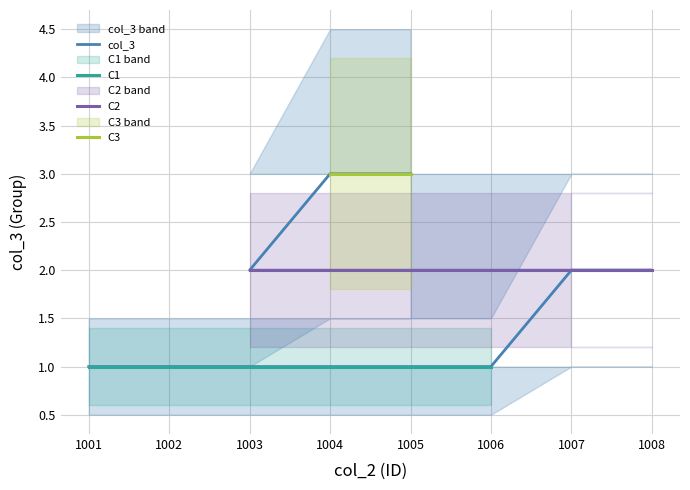

The chart shows a value of 1 at 1002. True or false?

False